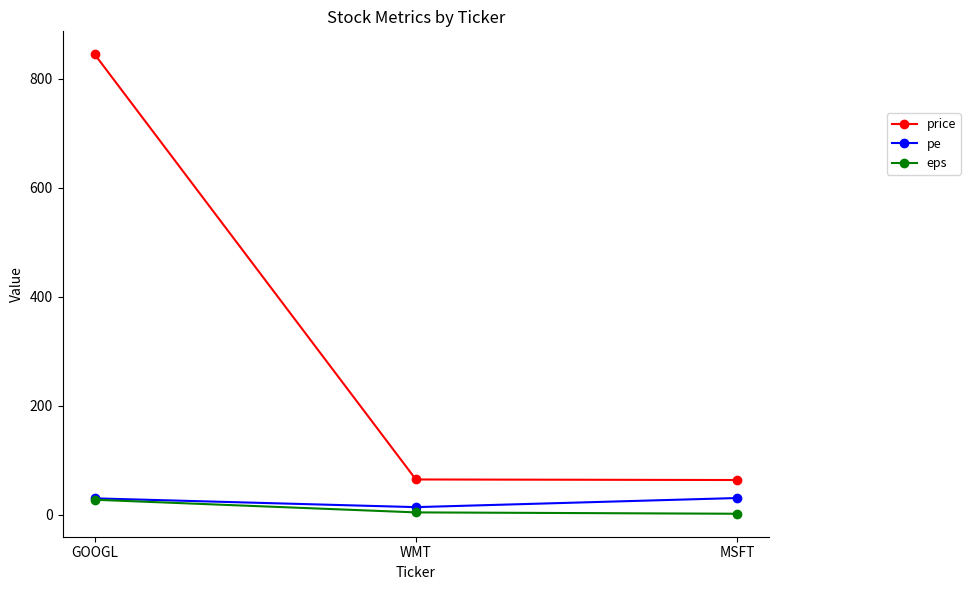

What is the label of the 1st point from the left?

GOOGL